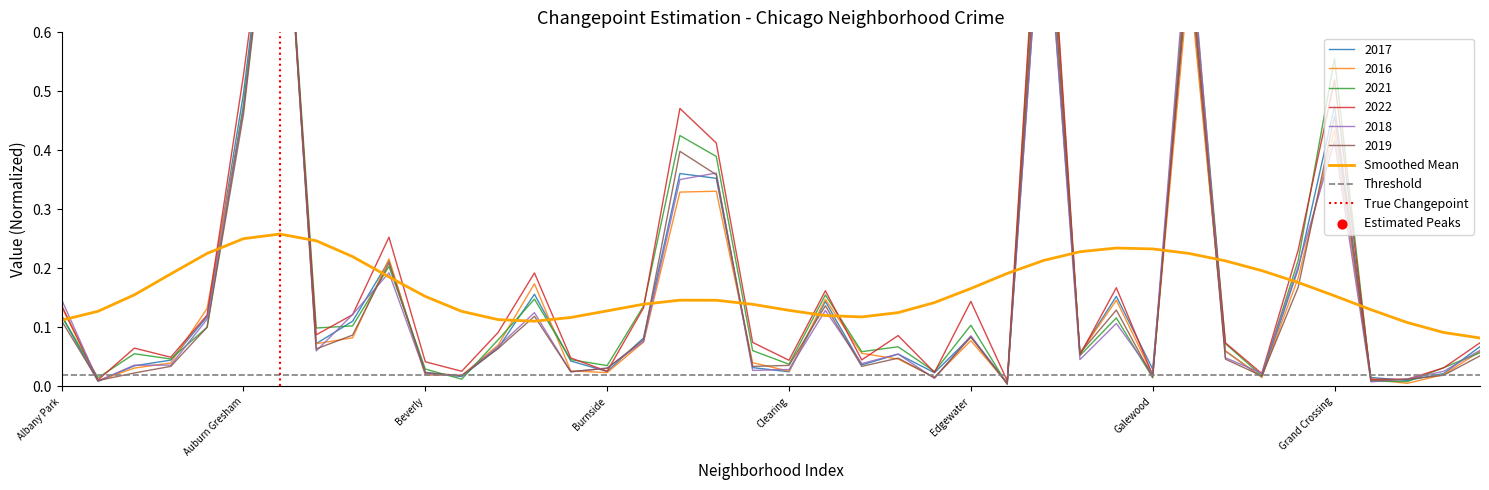

Which series reaches the minimum Y coordinate?

2021